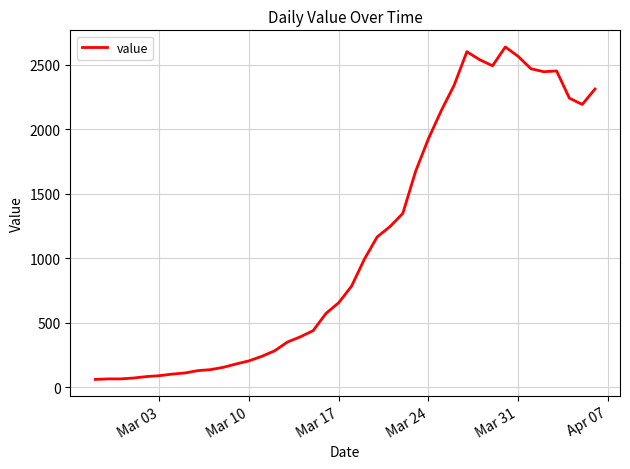

What is the difference between the maximum and minimum values?

2578